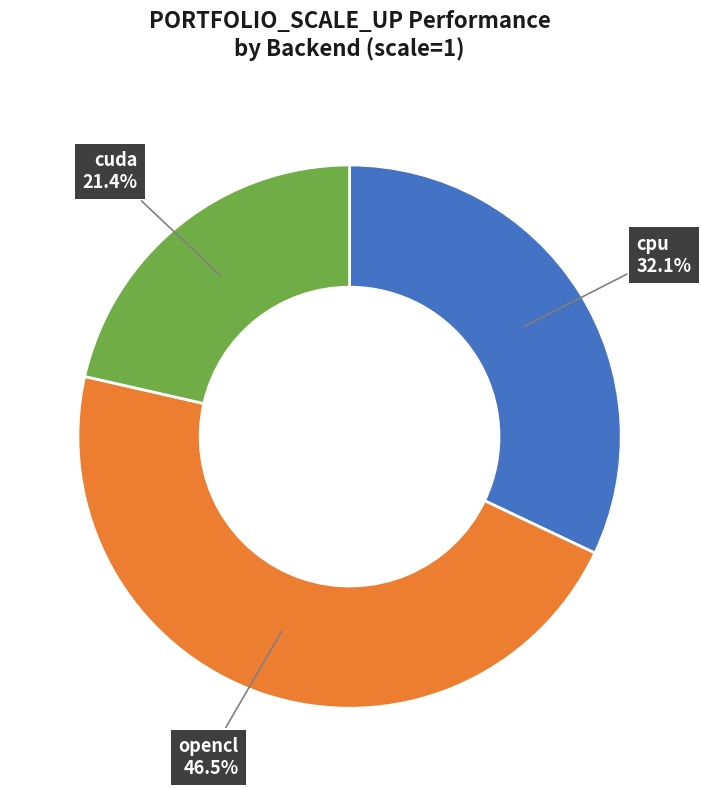

To the nearest percent, what is the difference between the largest and smallest slice percentages?

25%